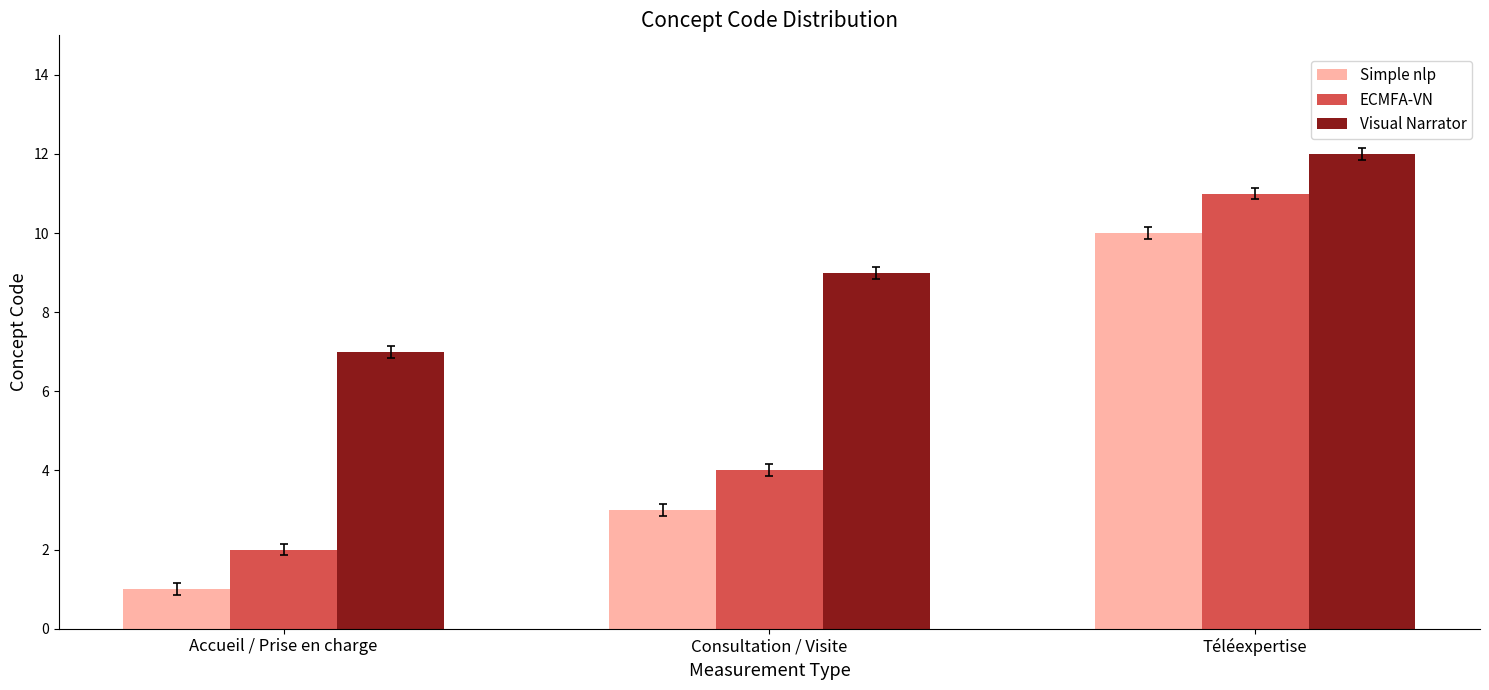

What is the lowest value of the Visual Narrator series?

7